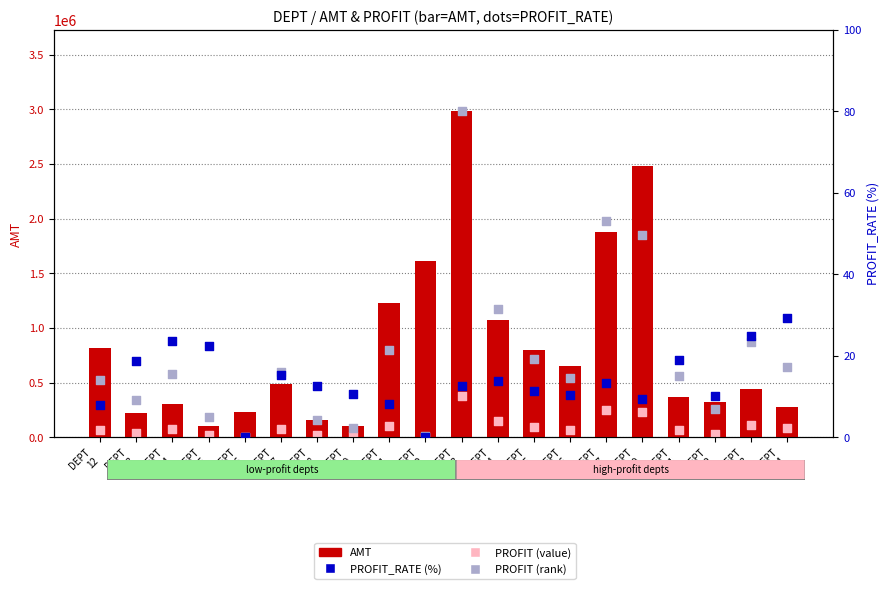

Is the value of PROFIT (rank) at DEPT
31 greater than the value of AMT at DEPT
27?

No